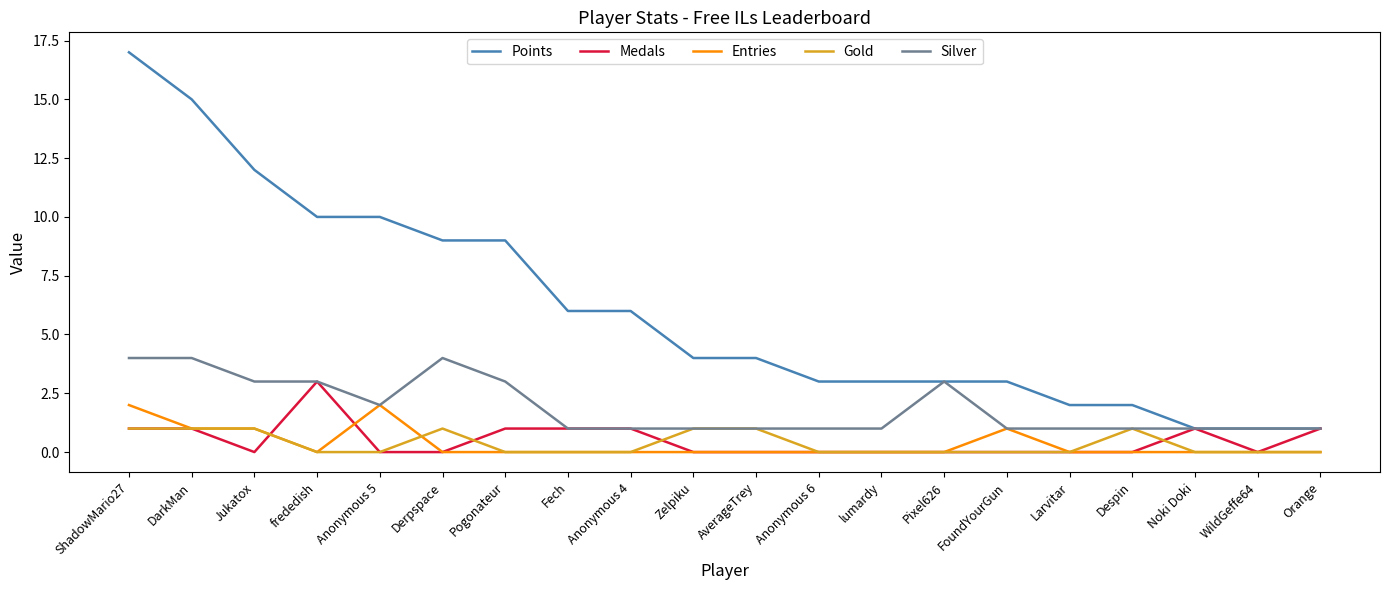

Reading left to right, extract all data points from this chart.

Points: 17	15	12	10	10	9	9	6	6	4	4	3	3	3	3	2	2	1	1	1
Medals: 1	1	0	3	0	0	1	1	1	0	0	0	0	0	0	0	0	1	0	1
Entries: 2	1	1	0	2	0	0	0	0	0	0	0	0	0	1	0	0	0	0	0
Gold: 1	1	1	0	0	1	0	0	0	1	1	0	0	0	0	0	1	0	0	0
Silver: 4	4	3	3	2	4	3	1	1	1	1	1	1	3	1	1	1	1	1	1